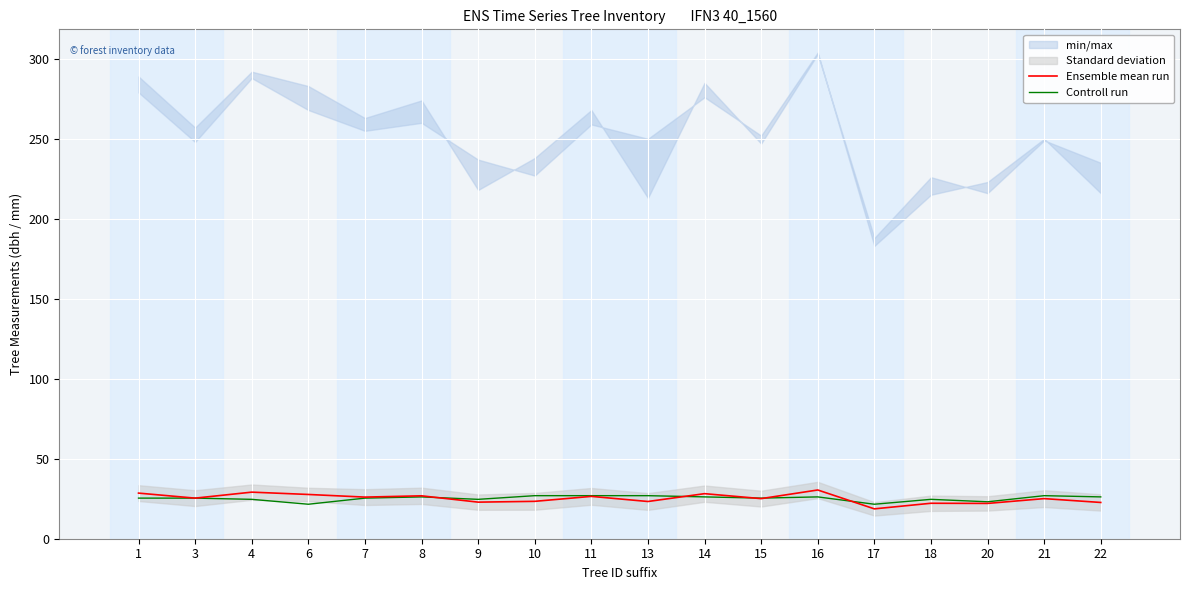

At which label does Controll run reach its minimum?

6